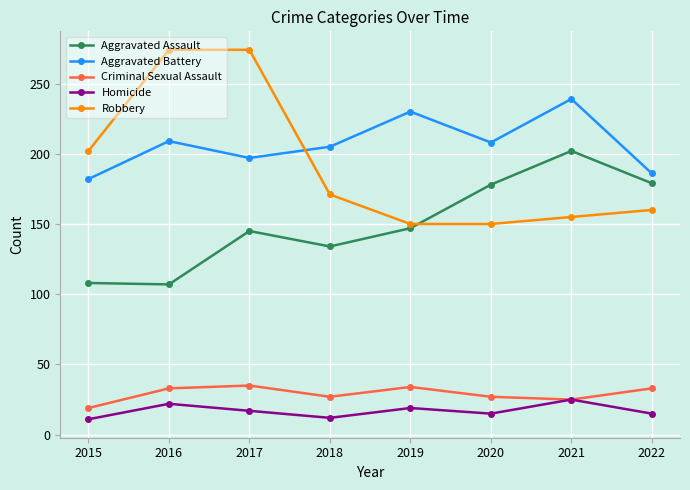

What is the difference between the maximum and minimum values in the Robbery series?

124